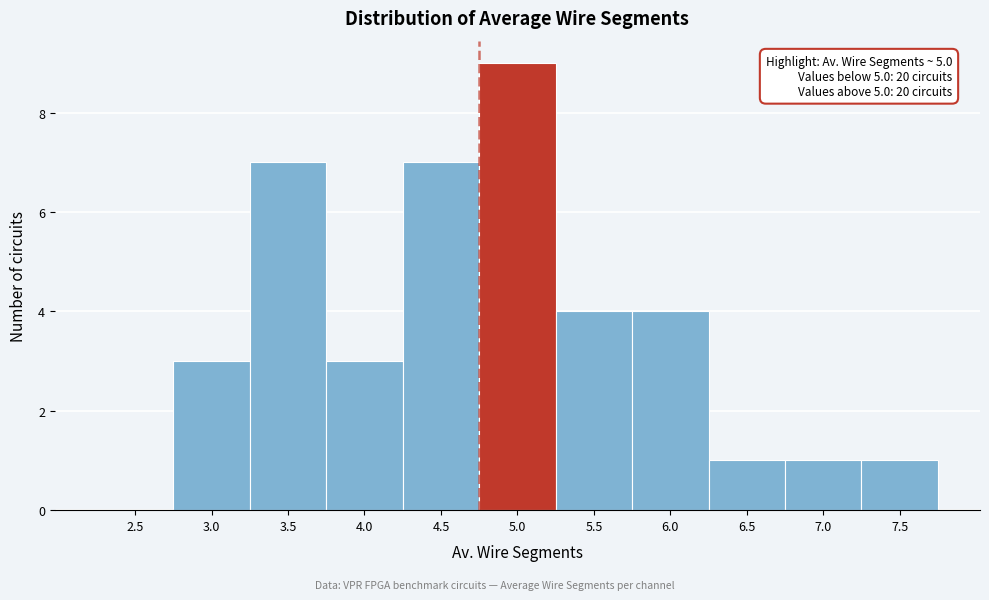

Reading right to left, transcribe all the data shown in this chart.

7.5=1	7.0=1	6.5=1	6.0=4	5.5=4	5.0=9	4.5=7	4.0=3	3.5=7	3.0=3	2.5=0